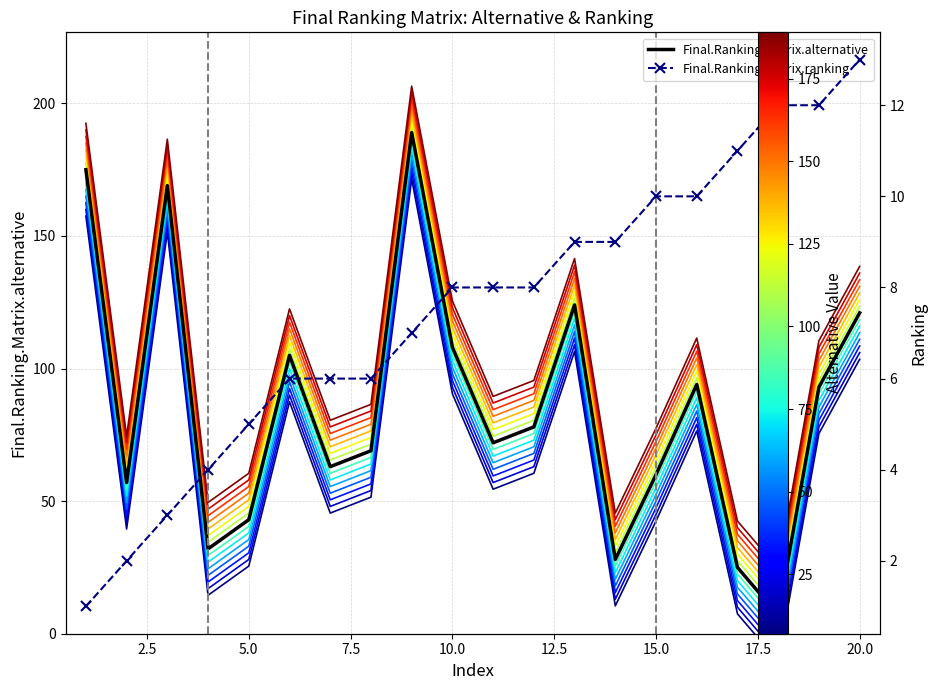

Reading left to right, transcribe all the data shown in this chart.

Final.Ranking.Matrix.alternative: 175	57	169	32	43	105	63	69	189	108	72	78	124	28	60	94	25	7	93	121
Final.Ranking.Matrix.ranking: 1	2	3	4	5	6	6	6	7	8	8	8	9	9	10	10	11	12	12	13